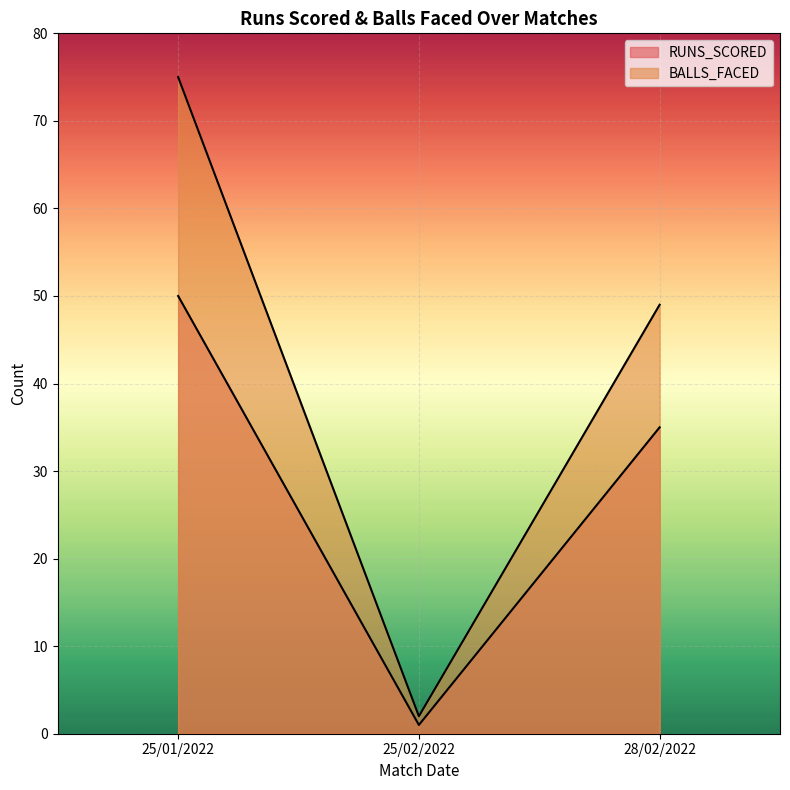

What is the label of the 3rd point from the left?

28/02/2022